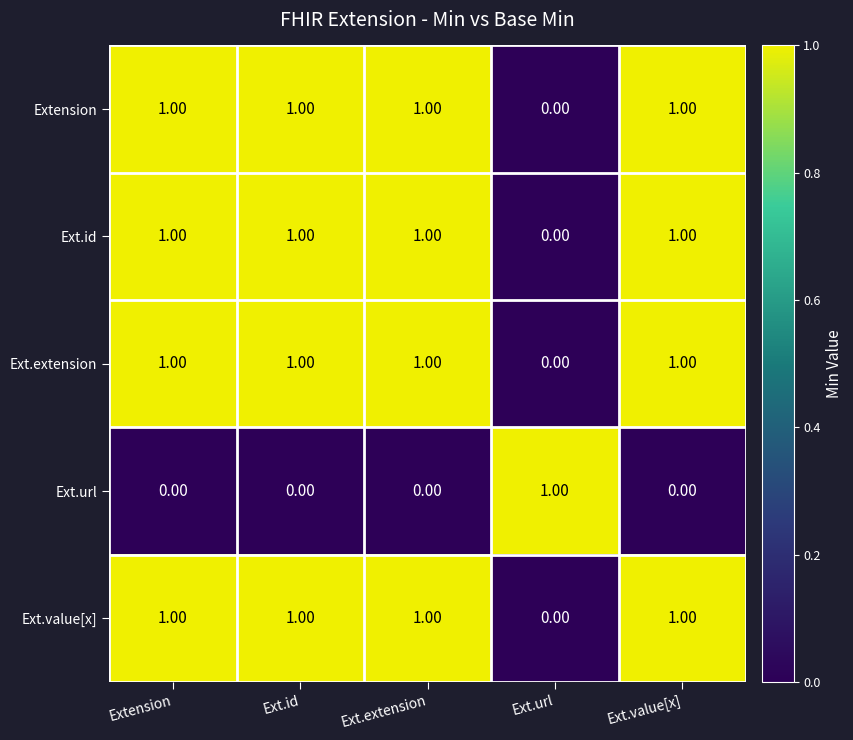

At which label is Ext.value[x] closest to 0?

Ext.url